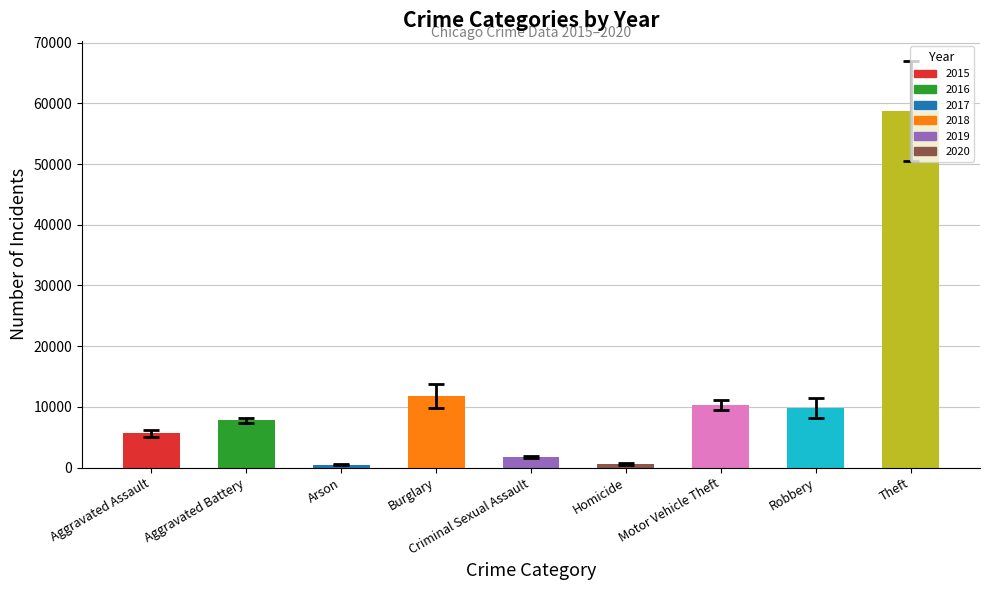

What is the approximate value at Homicide?

638.0